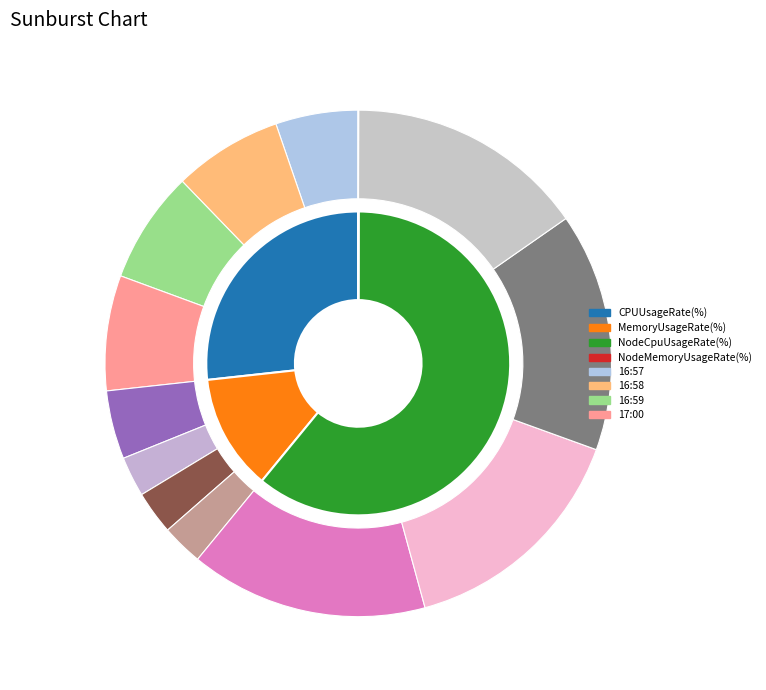

Which category has the biggest portion of the pie?

17:00